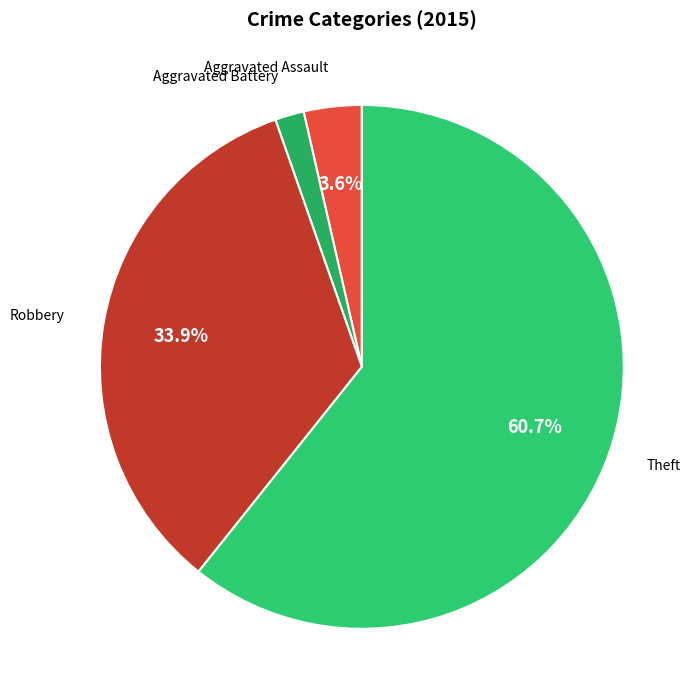

Is there a majority slice in this chart?

Yes